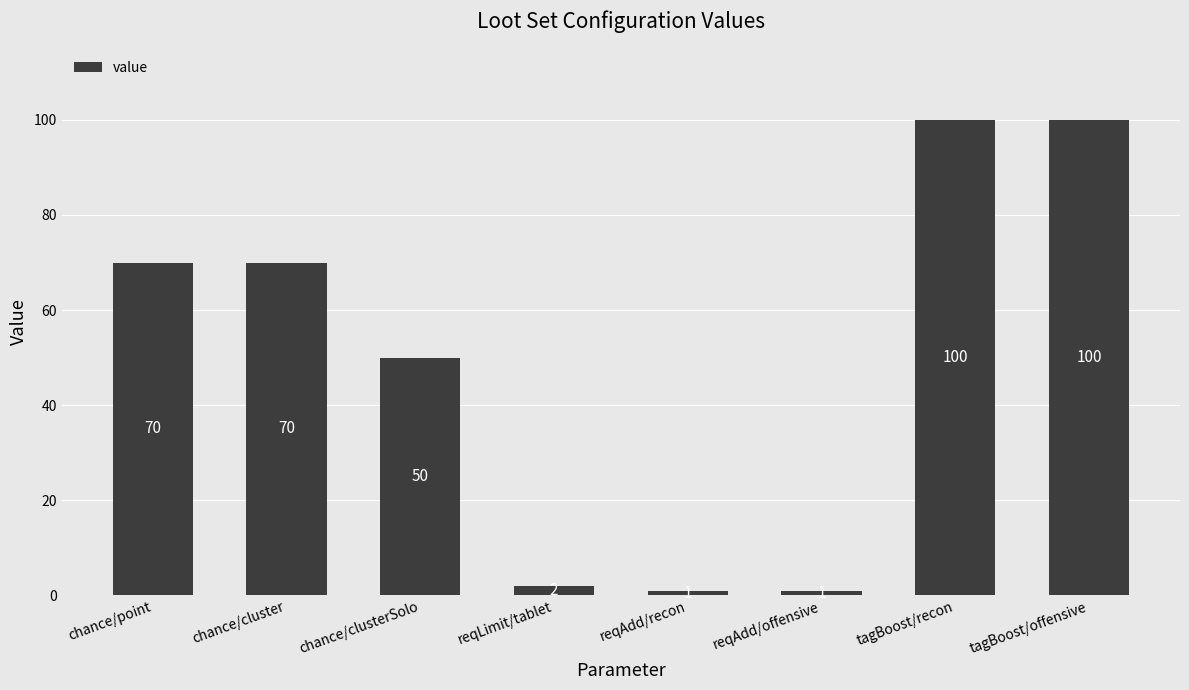

What is the change in value from chance/clusterSolo to tagBoost/recon?

+50